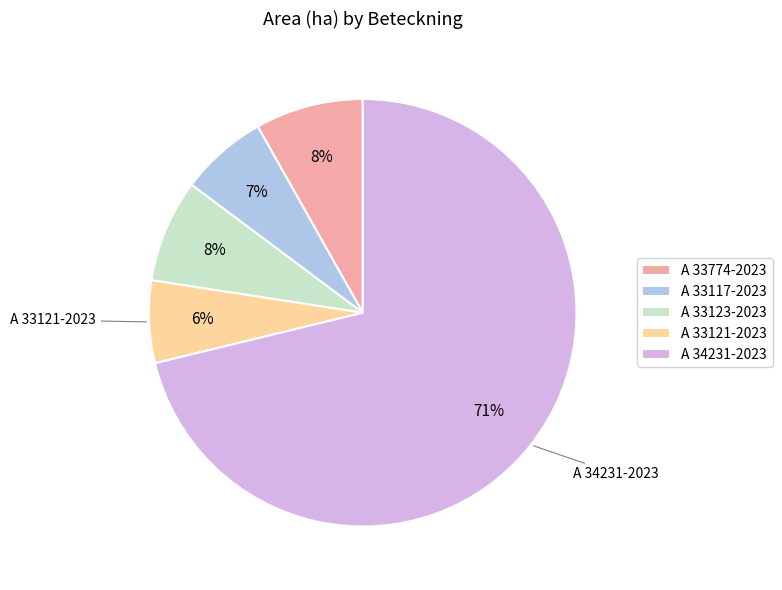

To the nearest percent, what is the difference between the largest and smallest slice percentages?

65%